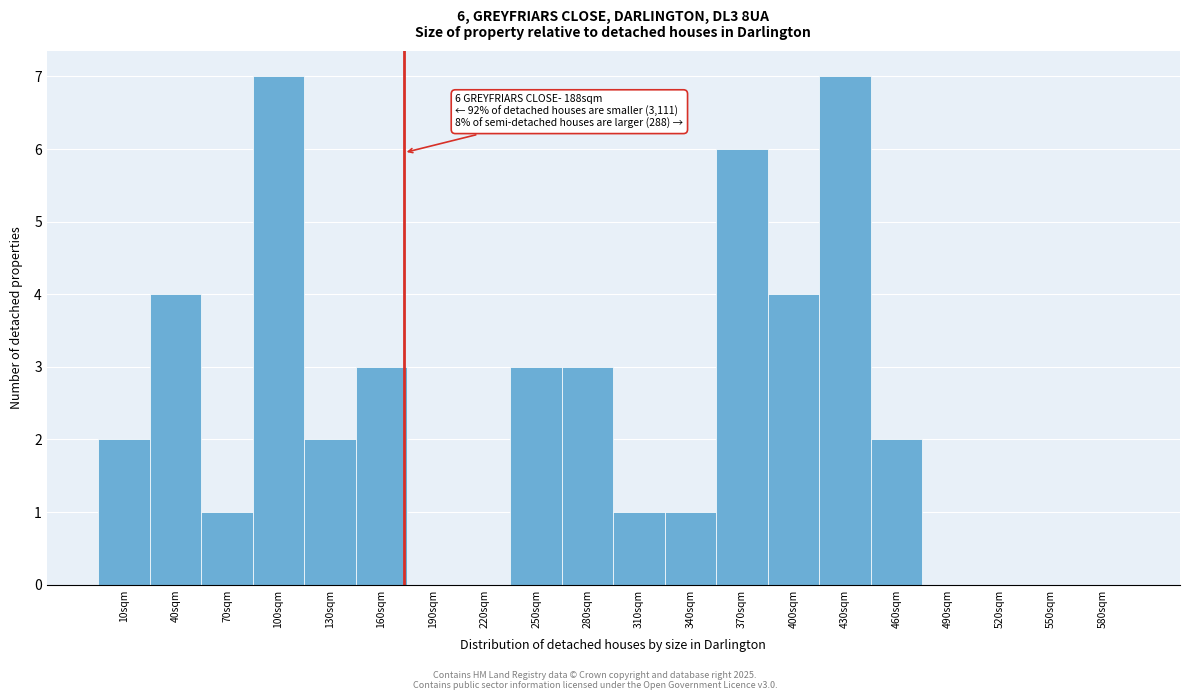

Reading left to right, extract all data points from this chart.

10sqm=2	40sqm=4	70sqm=1	100sqm=7	130sqm=2	160sqm=3	190sqm=0	220sqm=0	250sqm=3	280sqm=3	310sqm=1	340sqm=1	370sqm=6	400sqm=4	430sqm=7	460sqm=2	490sqm=0	520sqm=0	550sqm=0	580sqm=0